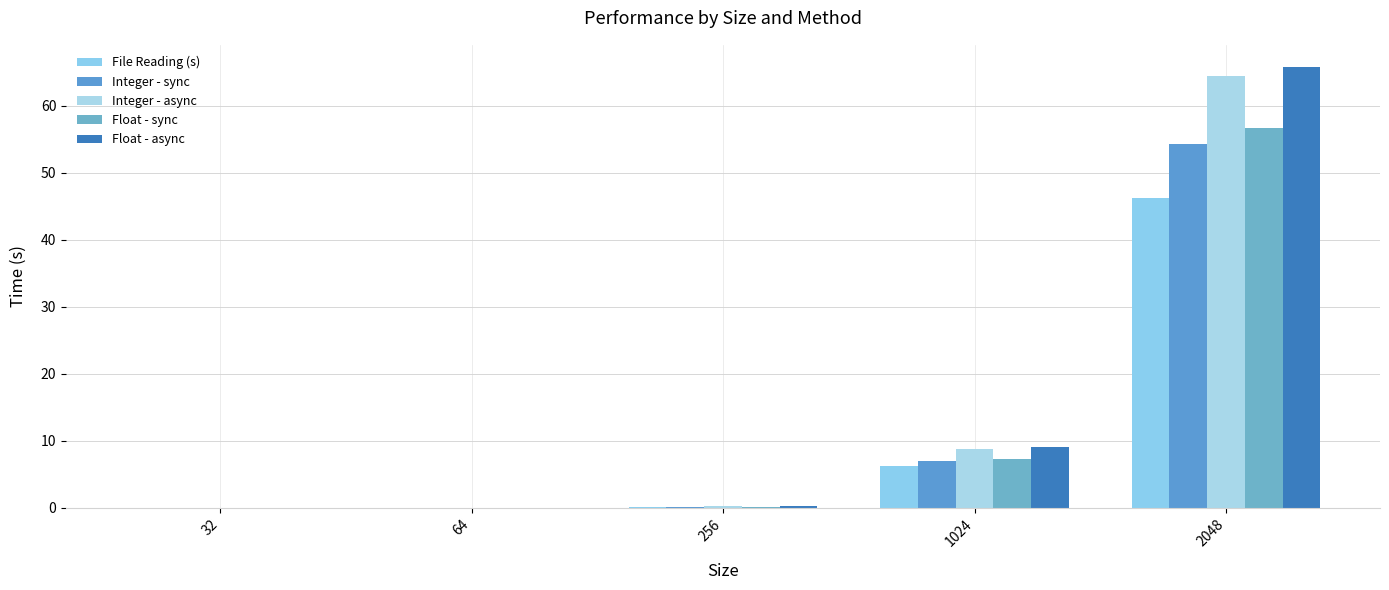

At which label does Integer - async reach its peak?

2048